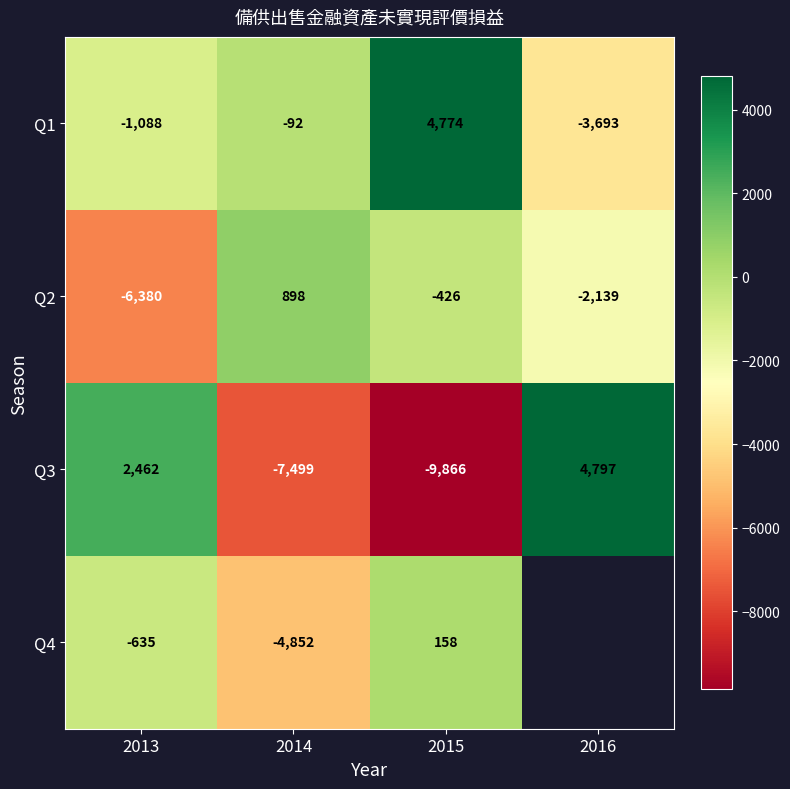

Where is Q1 nearest to the value 540?

2014